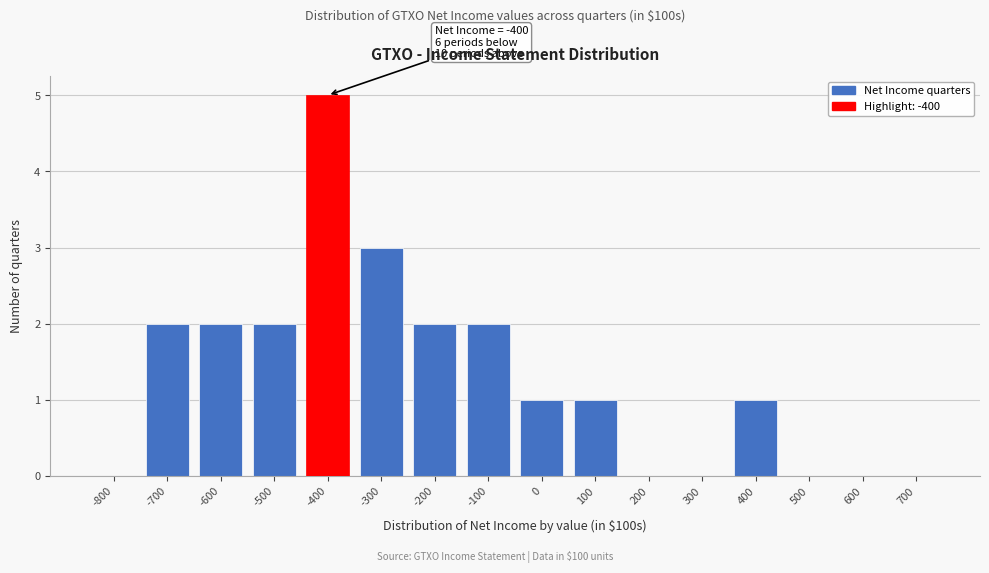

Reading left to right, transcribe all the data shown in this chart.

-800=0	-700=2	-600=2	-500=2	-400=5	-300=3	-200=2	-100=2	0=1	100=1	200=0	300=0	400=1	500=0	600=0	700=0